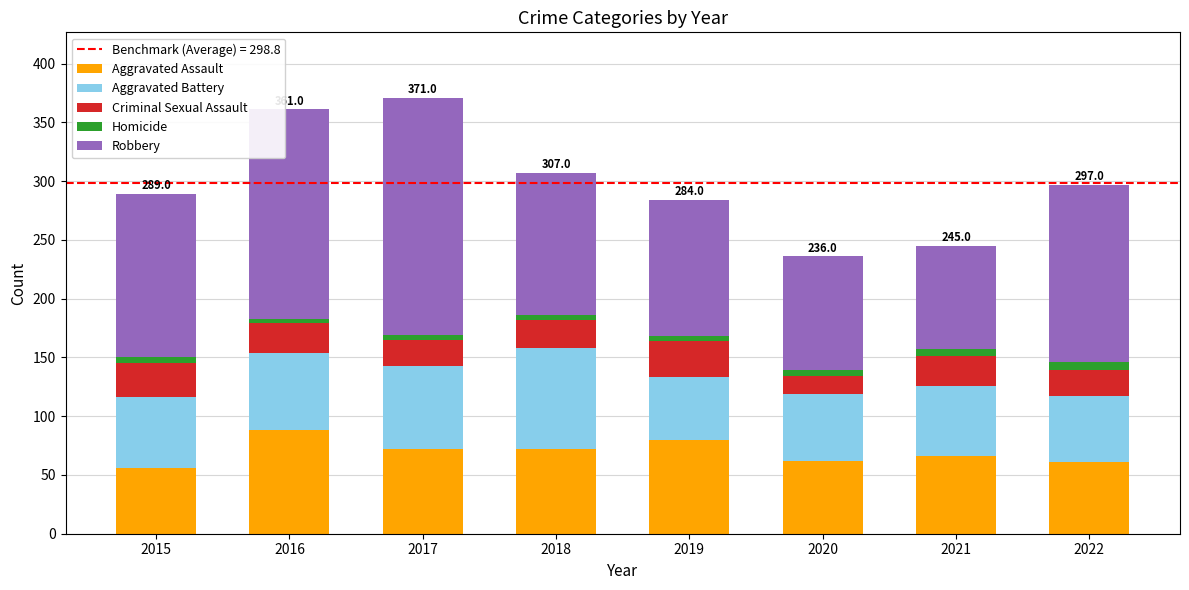

Is it true that Aggravated Assault equals 34 at 2018?

False